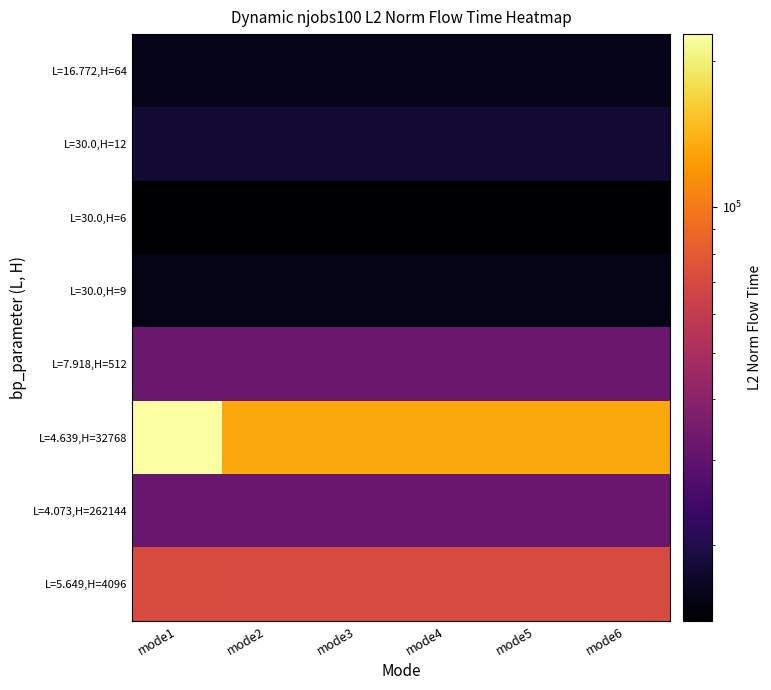

Which label corresponds to the smallest value in the chart?

mode2